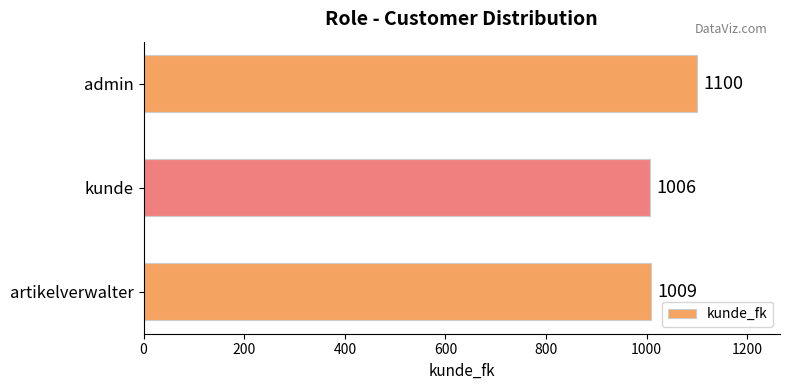

What is the minimum value shown in the chart?

1006